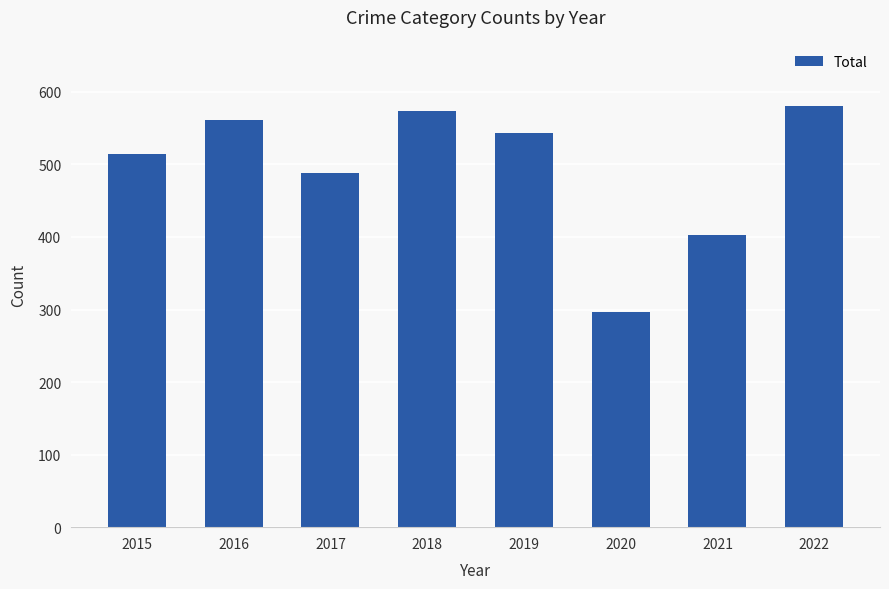

Approximately how many times larger is the value at 2022 compared to 2016?

1.0